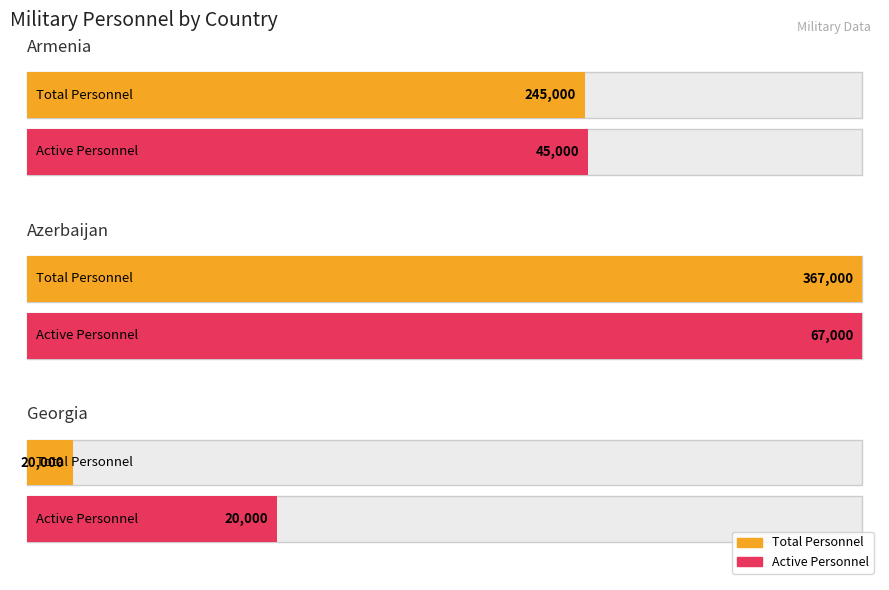

What is the difference between the second highest and minimum values in the total_personnel series?

225000